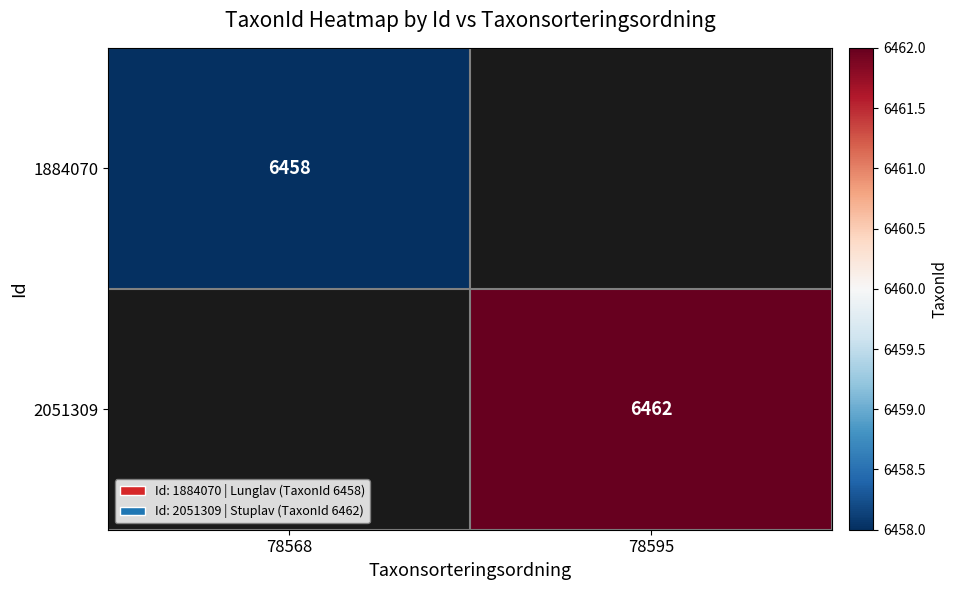

How many data points does each series have?

2